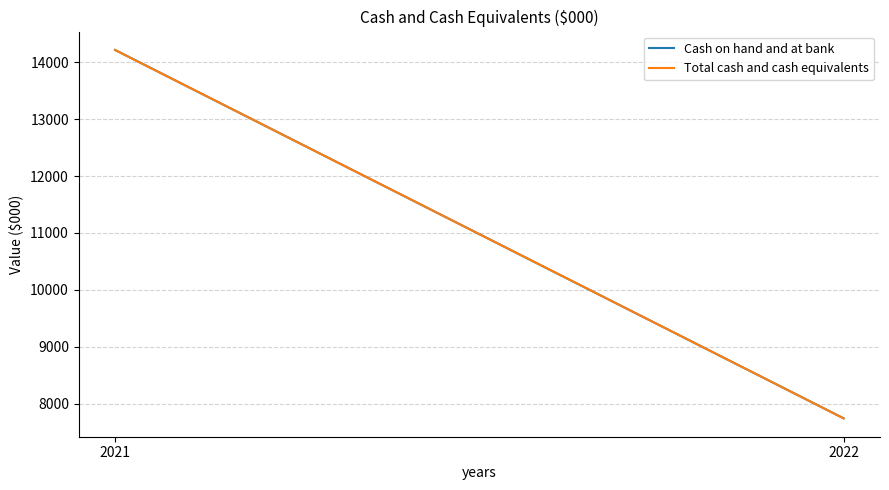

What is the sum of the Cash on hand and at bank values at 2021 and 2022?

21960